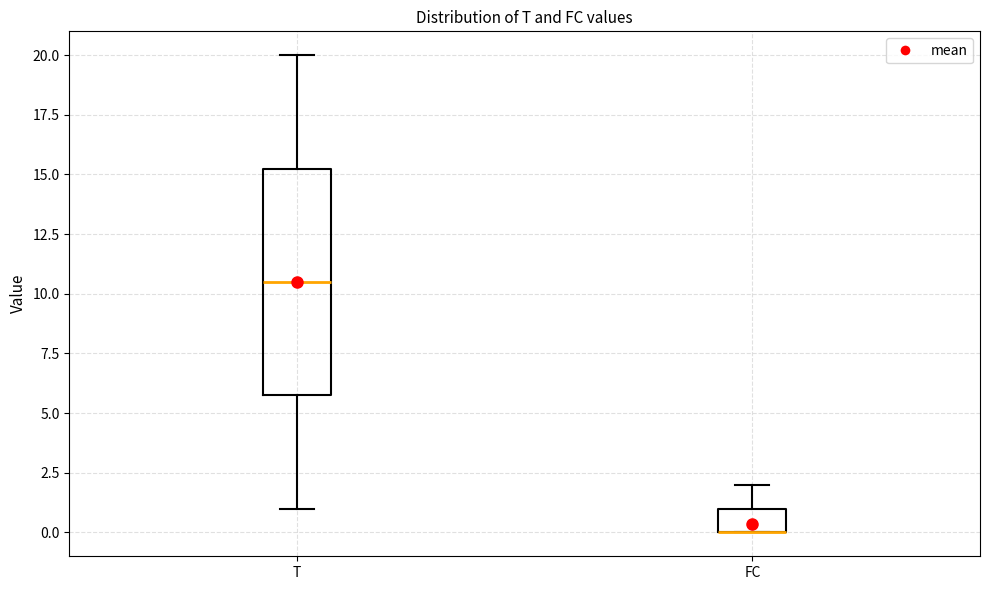

Reading left to right, transcribe this box plot: for each box, give where its median line is, the range the box spans, and where its two whiskers end, as read against the y-axis. The values are not printed on the chart, so give them approximately, as read against the axis.

T: median 10.5, box 6.0 to 15.5, whiskers 1.0 to 20.0
FC: median 0.0 (drawn on the box's lower edge), box 0.0 to 1.0, whiskers 0.0 to 2.0